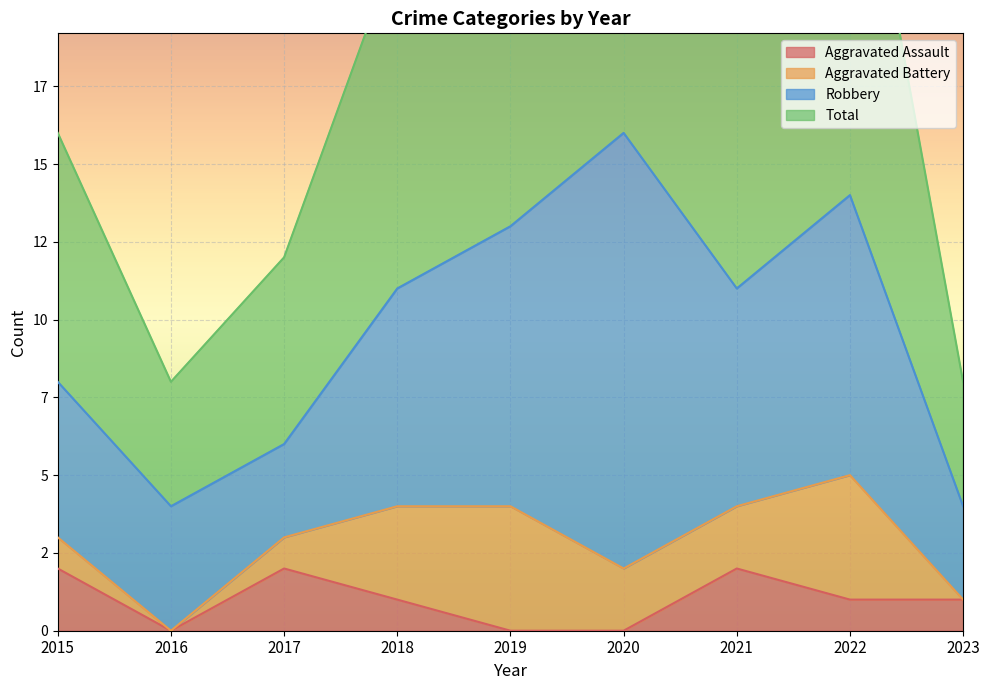

Which series has the largest total across all categories?

Total